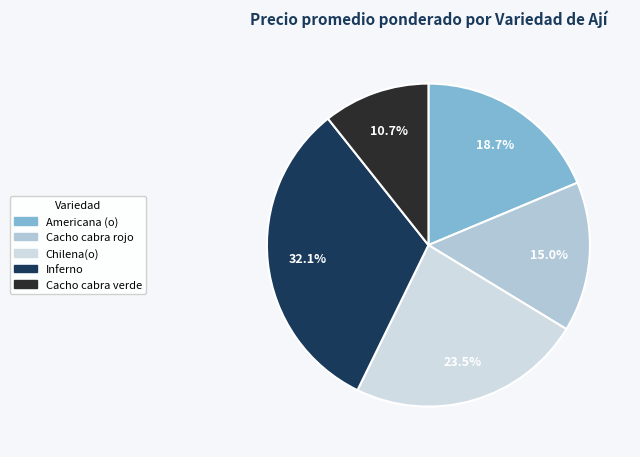

Rank the categories by value from highest to lowest.

Inferno, Chilena(o), Americana (o), Cacho cabra rojo, Cacho cabra verde